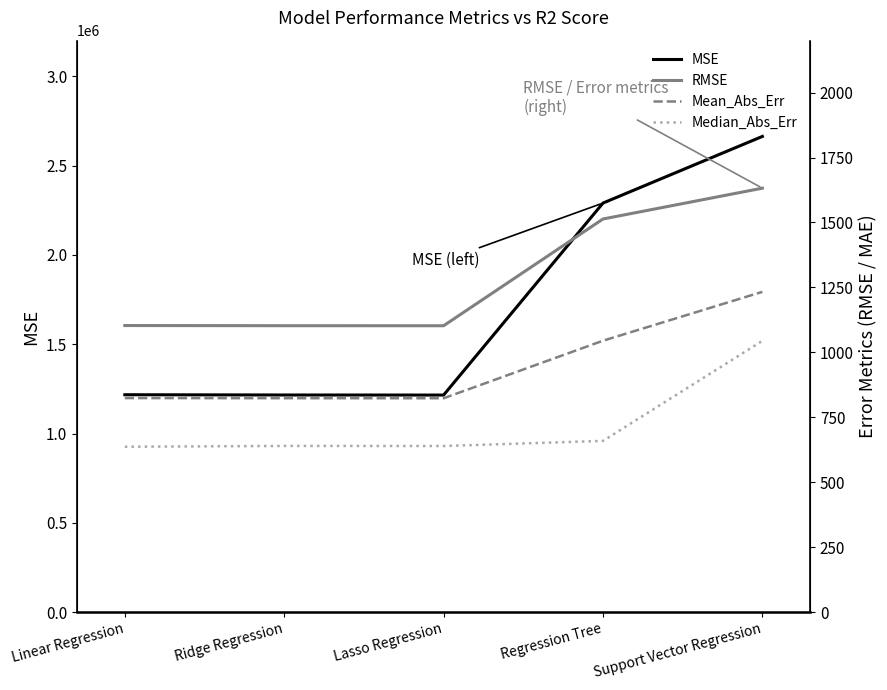

What is the value of the Median_Abs_Err point at the 1st from the left?

636.6